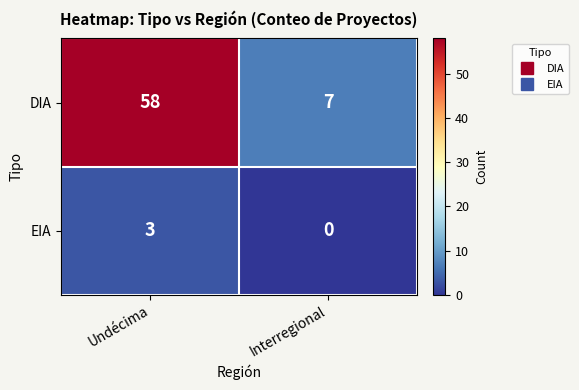

Rank the series at Interregional from lowest to highest value.

EIA, DIA